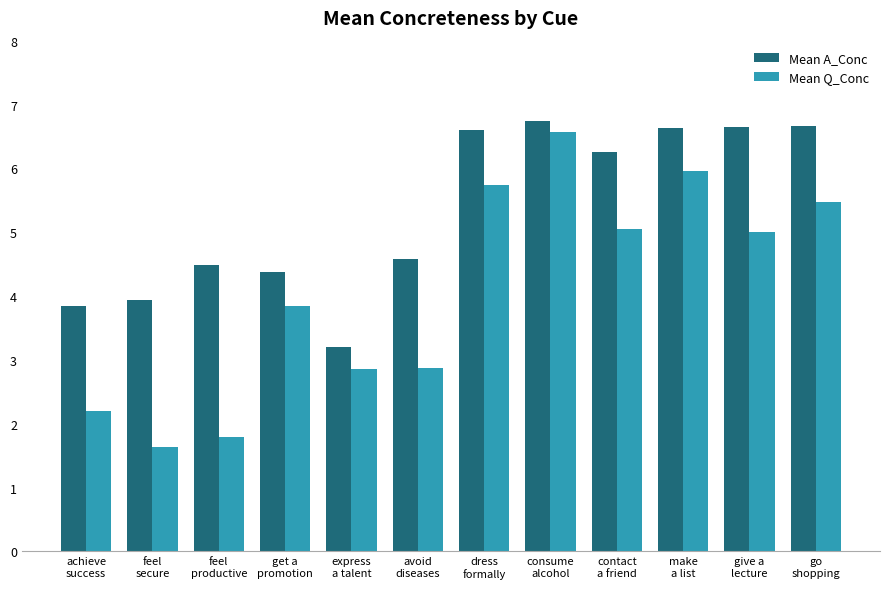

What is the difference between the maximum and second lowest values in the Mean A_Conc series?

2.9